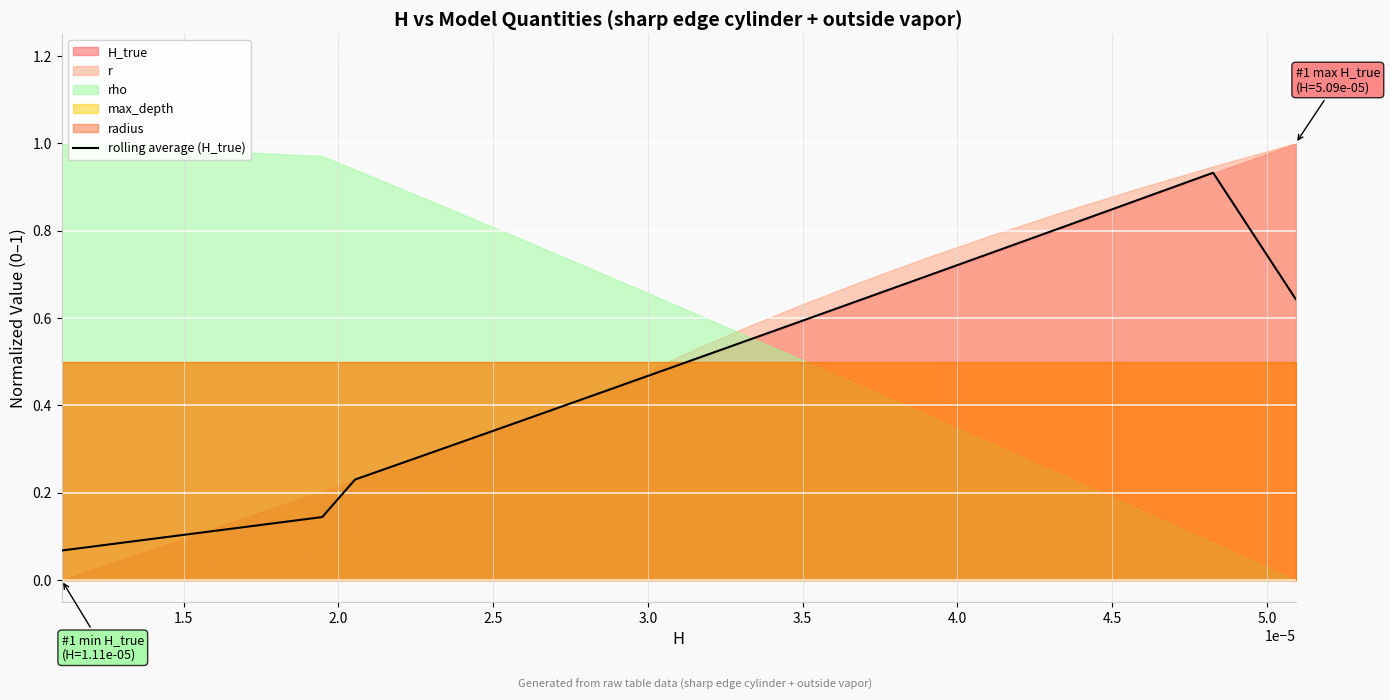

What is the sum of all values?

9.9